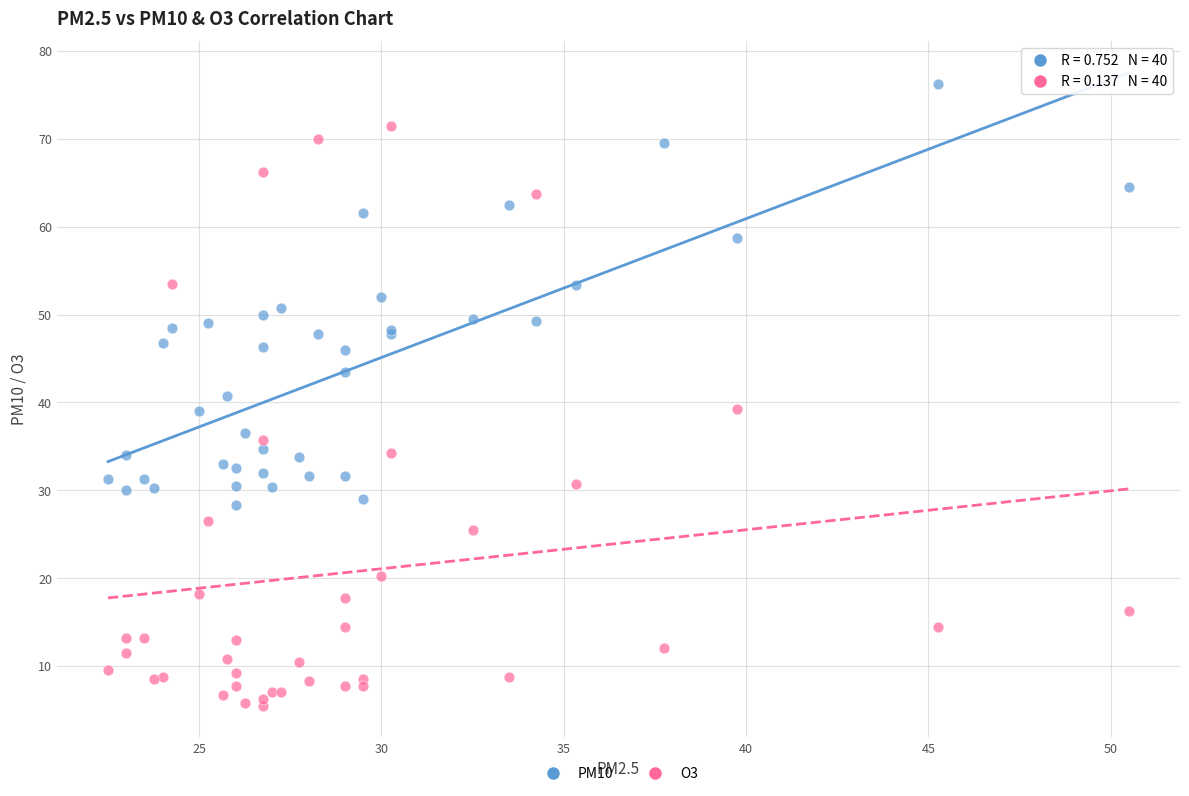

Which series reaches the minimum Y coordinate?

O3